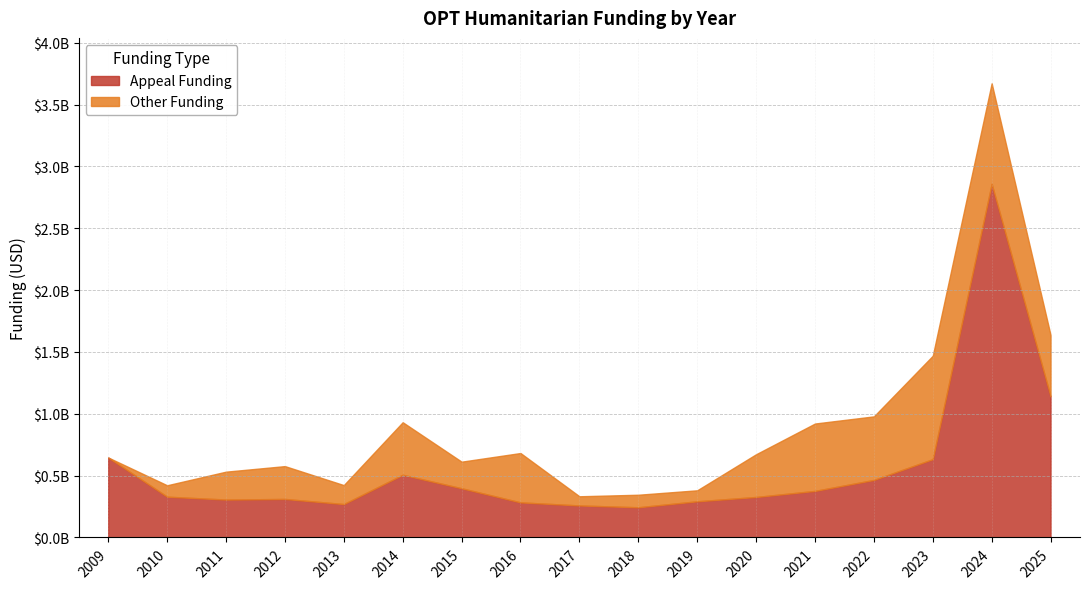

What value does the Appeal Funding series have at 2012, to the nearest 10?

311466310